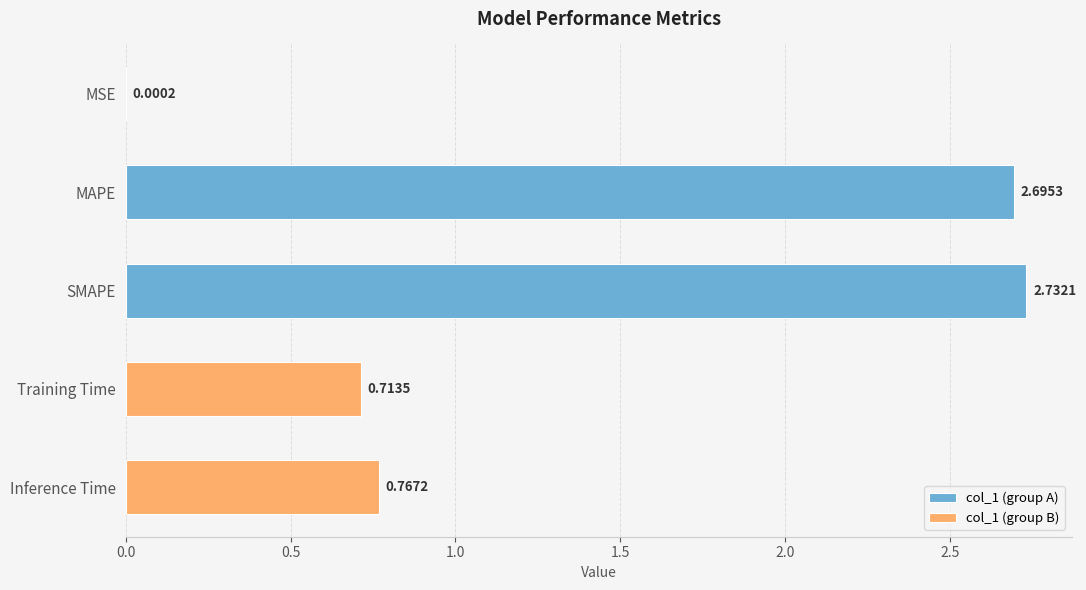

At which category does the chart reach its minimum across all series?

MSE